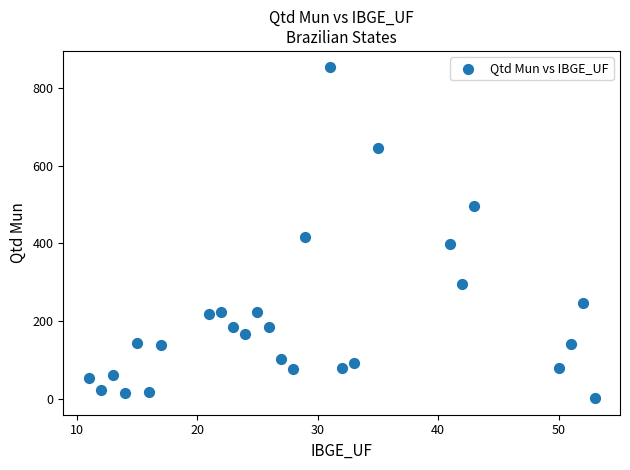

What is the range of X values (max minus min)?

42